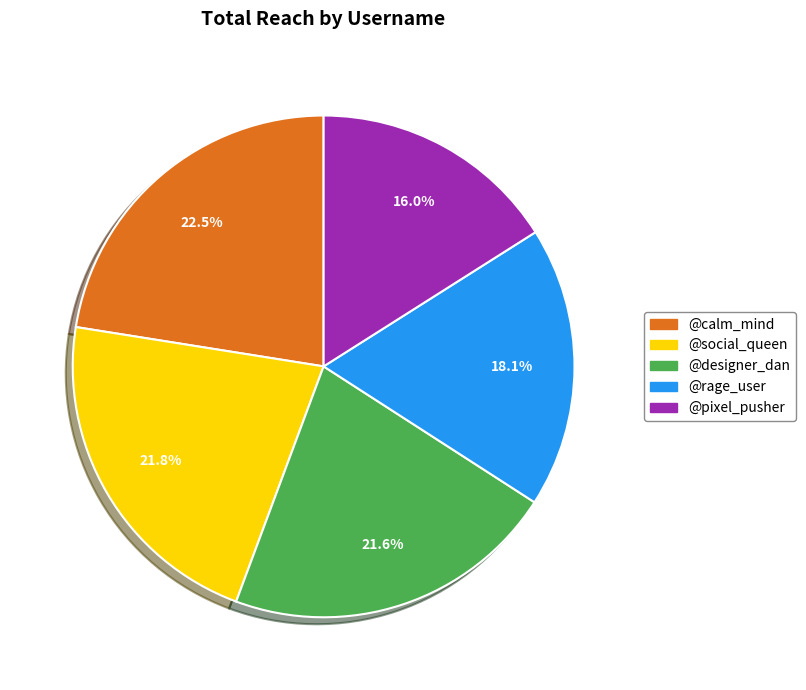

Does any single category account for the majority?

No